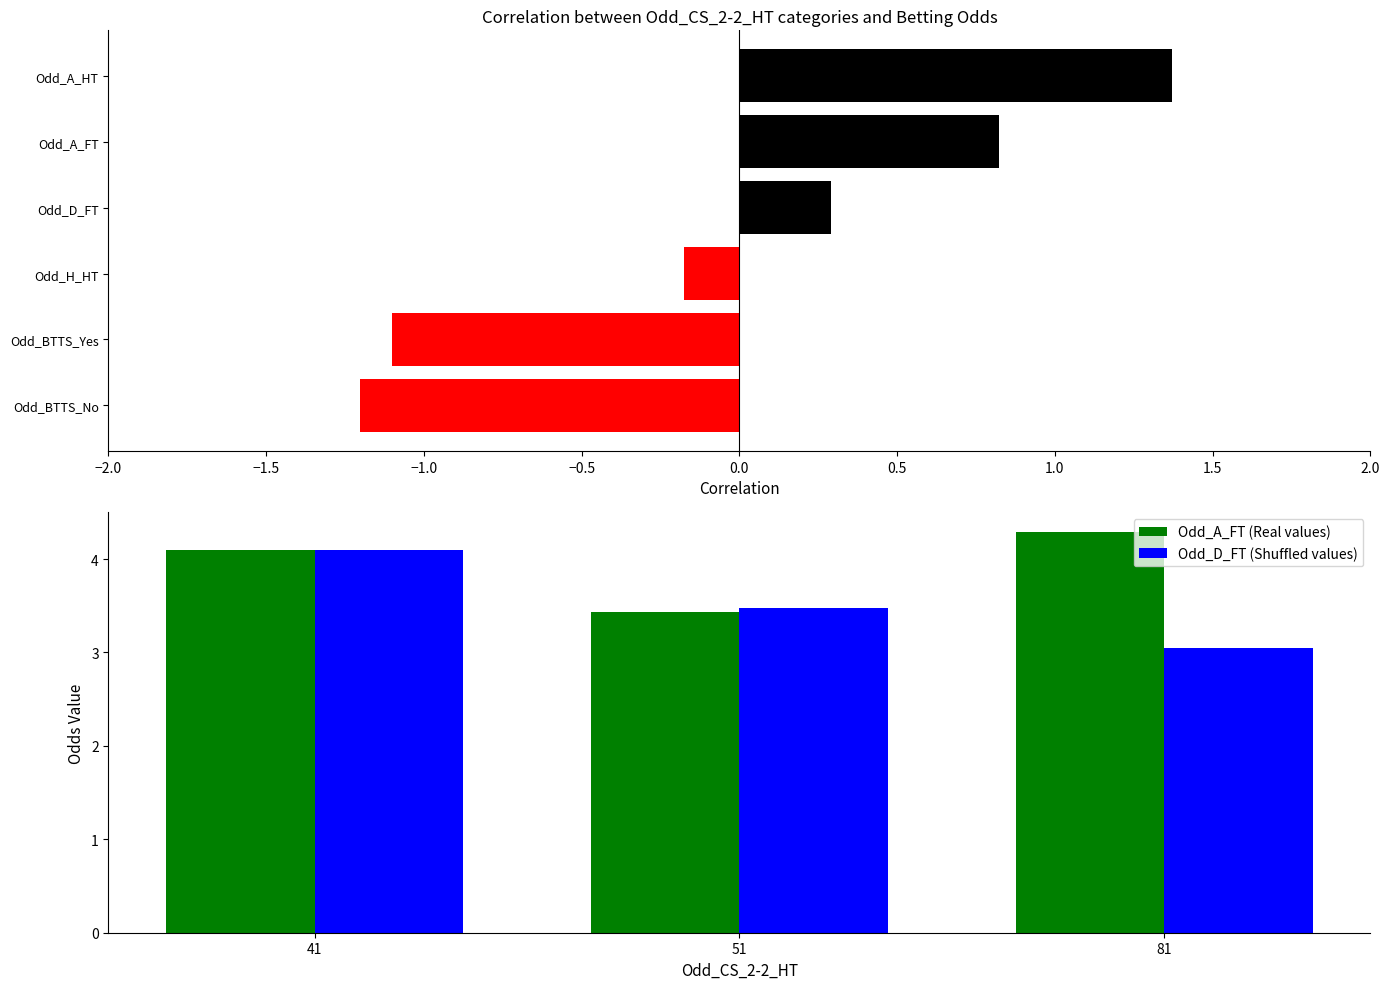

Count the number of data series in this chart.

2